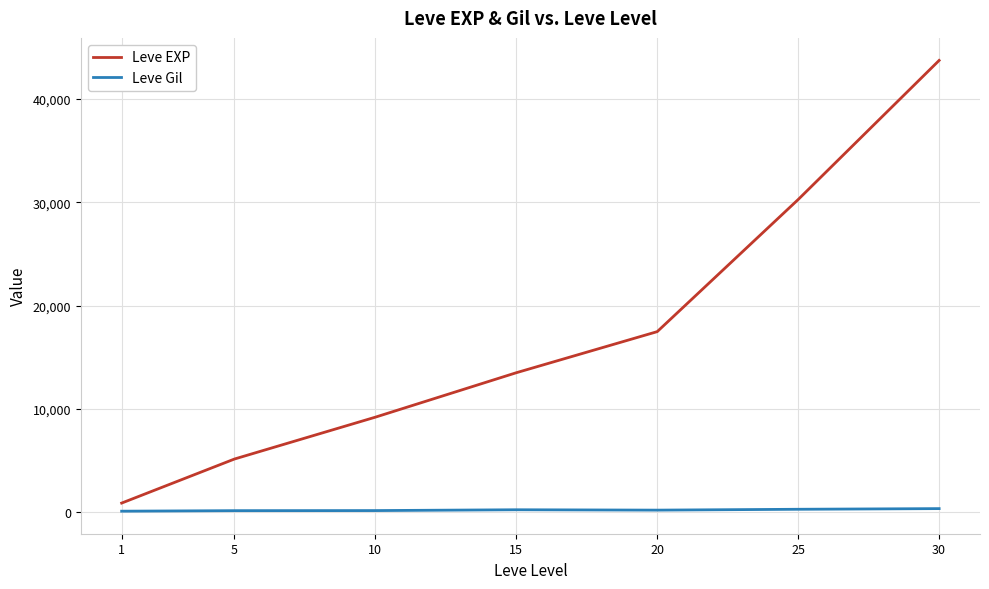

True or false: Leve Gil and Leve EXP intersect in this chart.

False